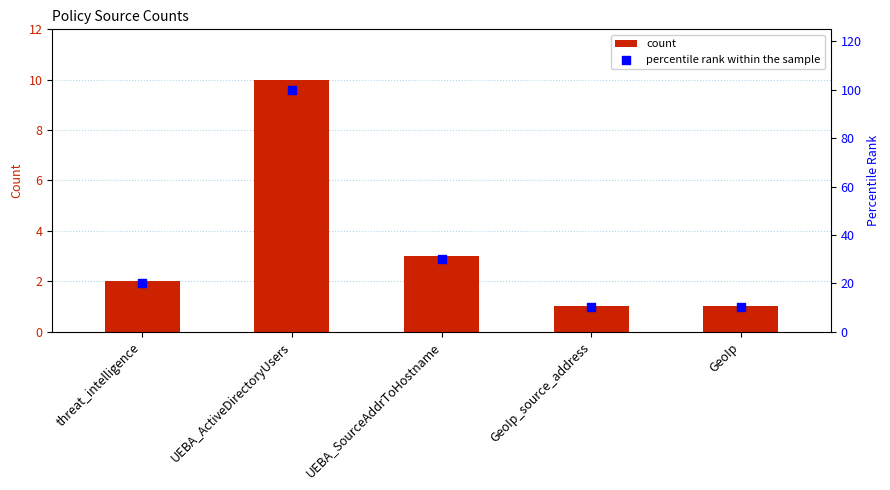

Which series contains the highest Y value?

percentile rank within the sample